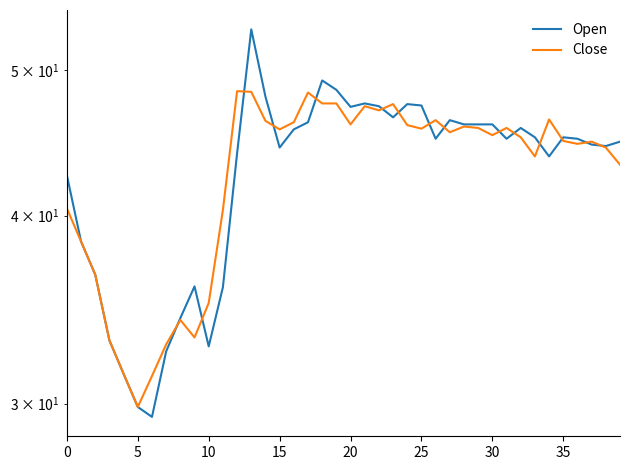

What is the approximate value of Close at 12?

48.4